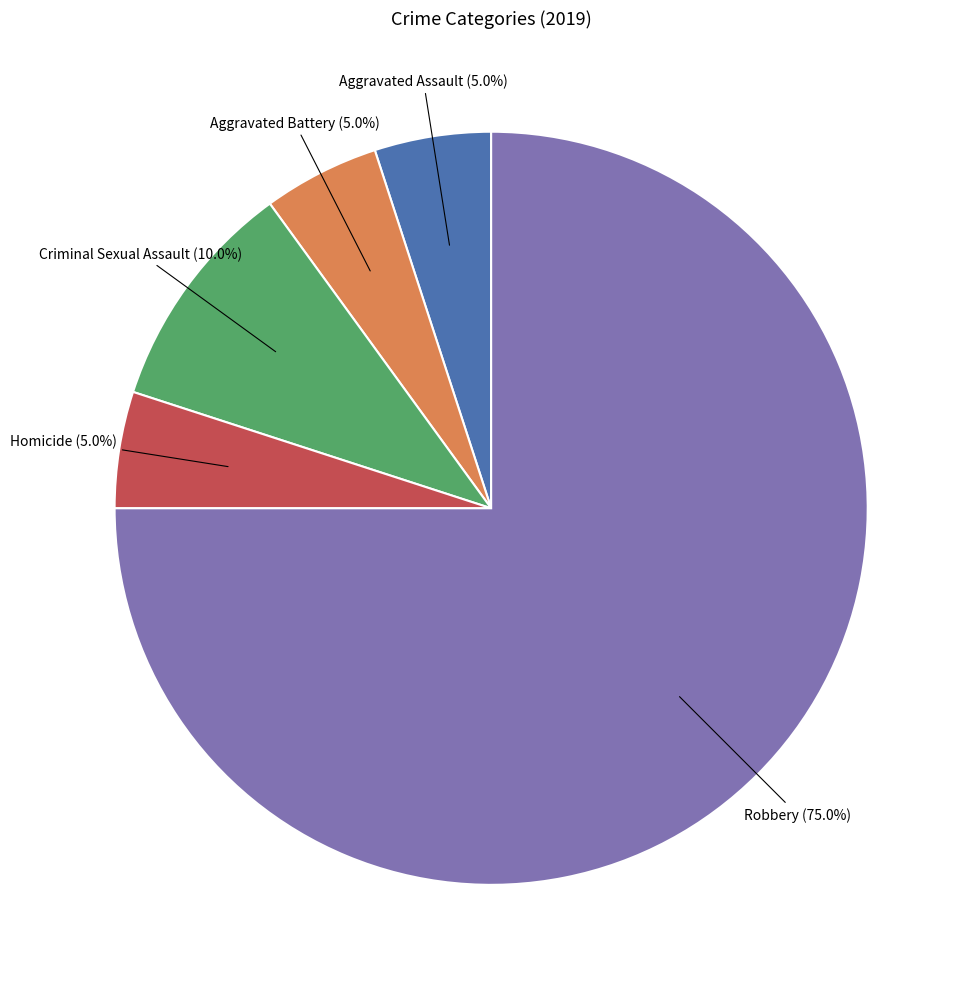

Is there a majority slice in this chart?

Yes